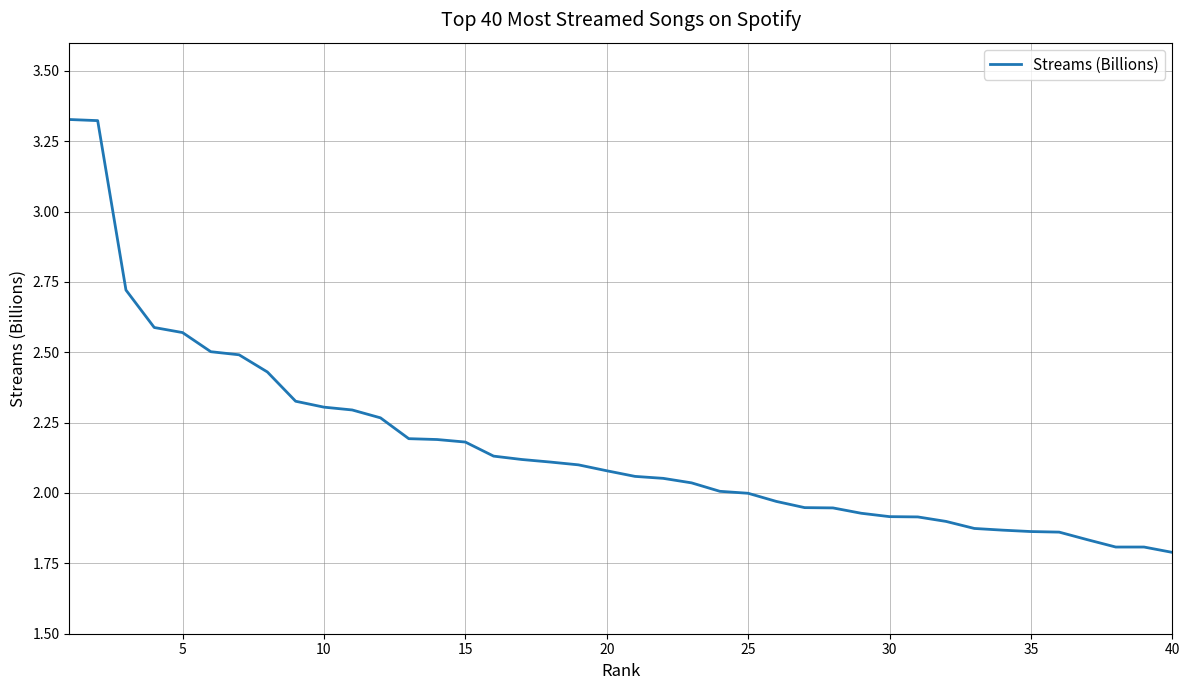

What is the difference between the maximum and minimum values?

1.5